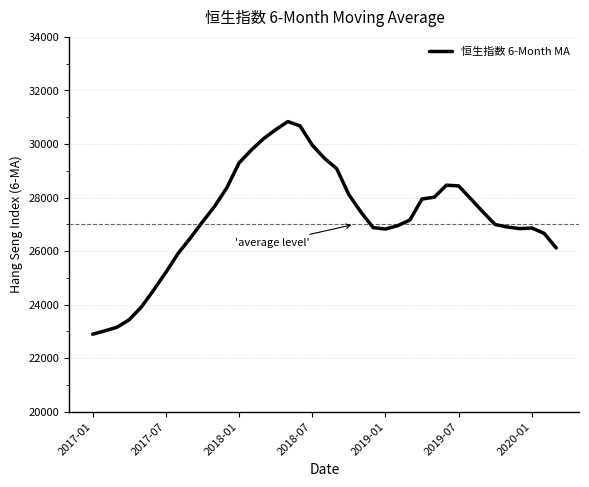

What is the minimum value shown in the chart?

22895.5